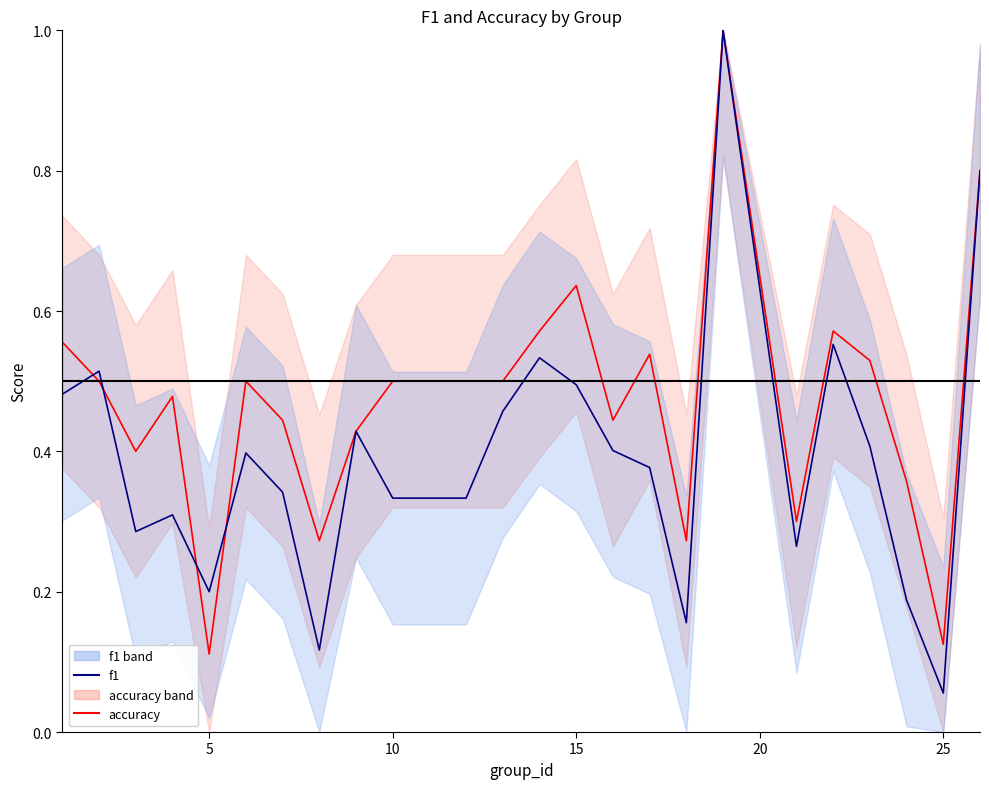

What is the average value of the accuracy series?

0.5